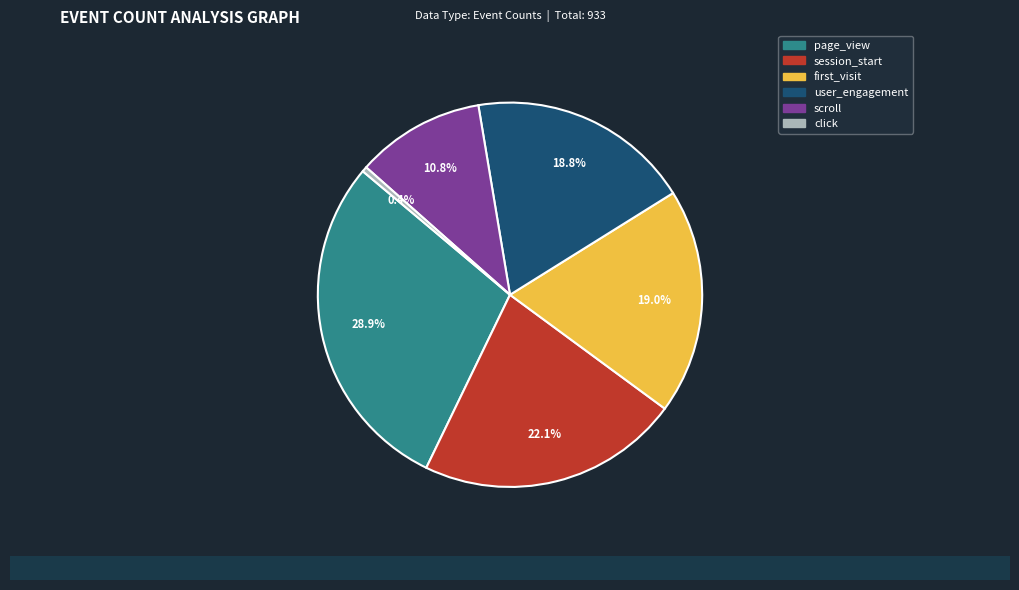

What portion of the pie excludes user_engagement?

81.2%